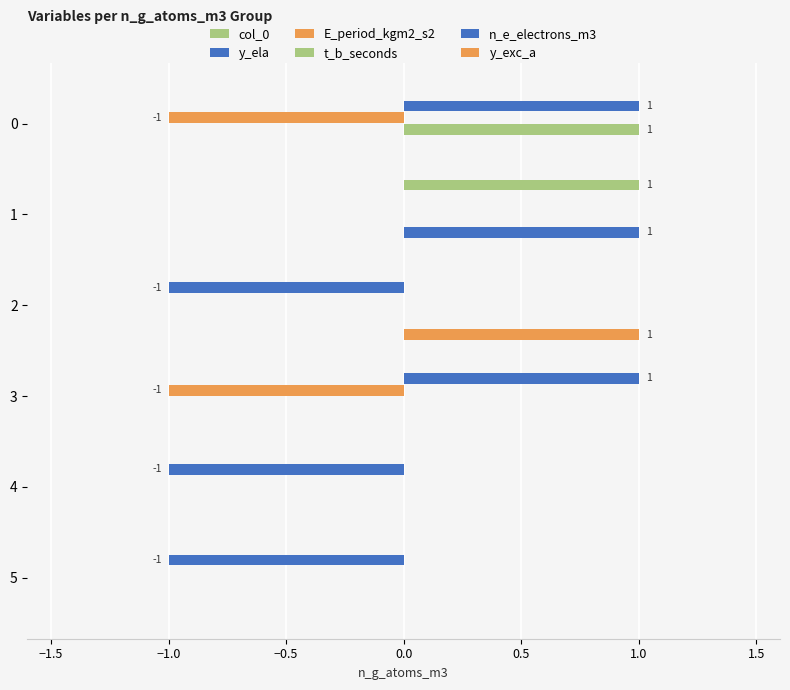

Reading left to right, extract all data points from this chart.

col_0: 0	1	0	0	0	0
y_ela: 1	0	-1	1	-1	-1
E_period_kgm2_s2: -1	0	0	-1	0	0
t_b_seconds: 1	0	0	0	0	0
n_e_electrons_m3: 0	1	0	0	0	0
y_exc_a: 0	0	1	0	0	0